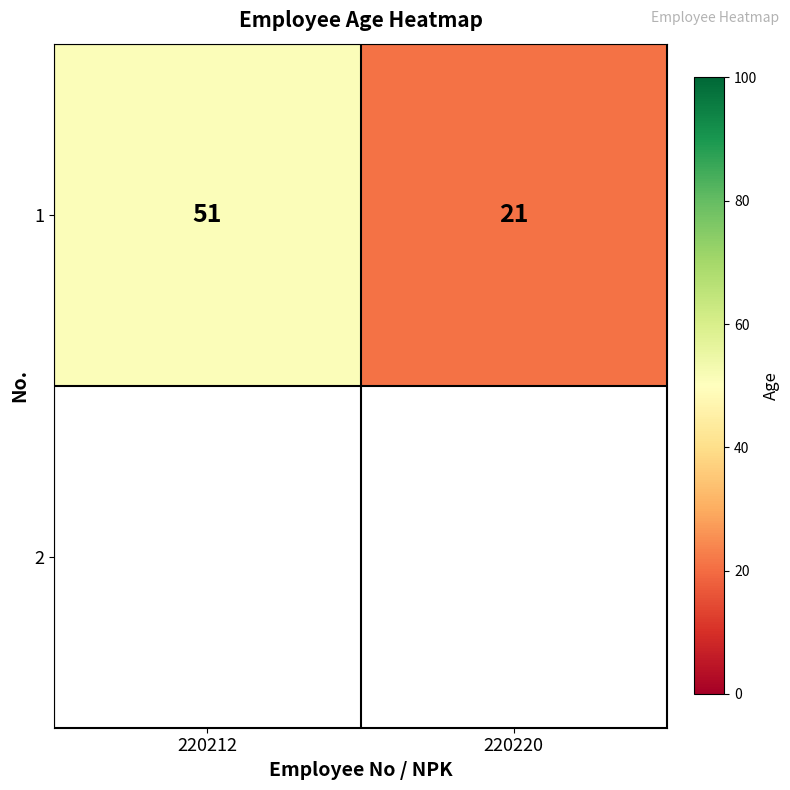

Rank the categories by value from highest to lowest.

220212, 220220